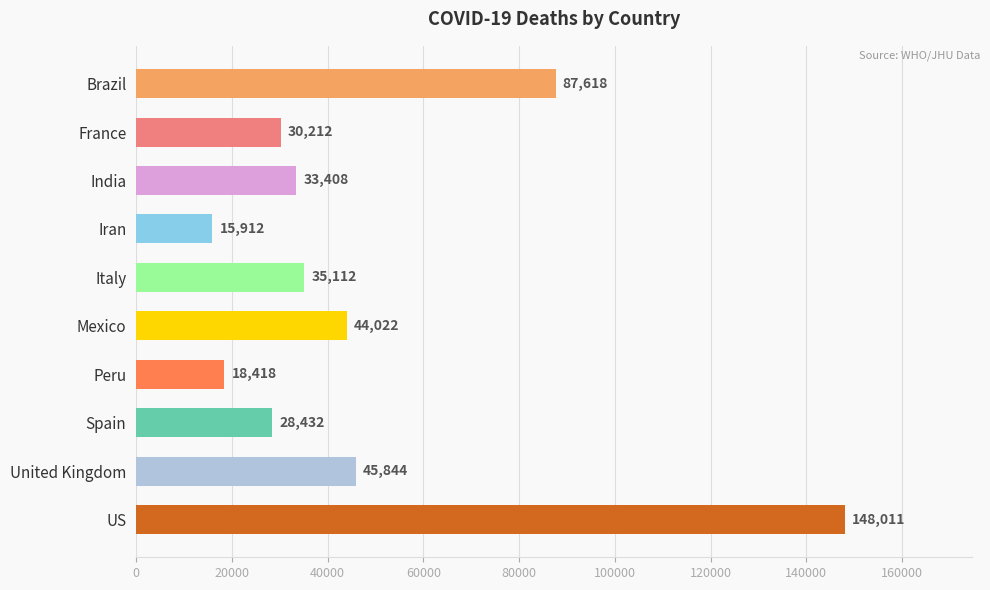

List the labels in order of value, largest first.

US, Brazil, United Kingdom, Mexico, Italy, India, France, Spain, Peru, Iran